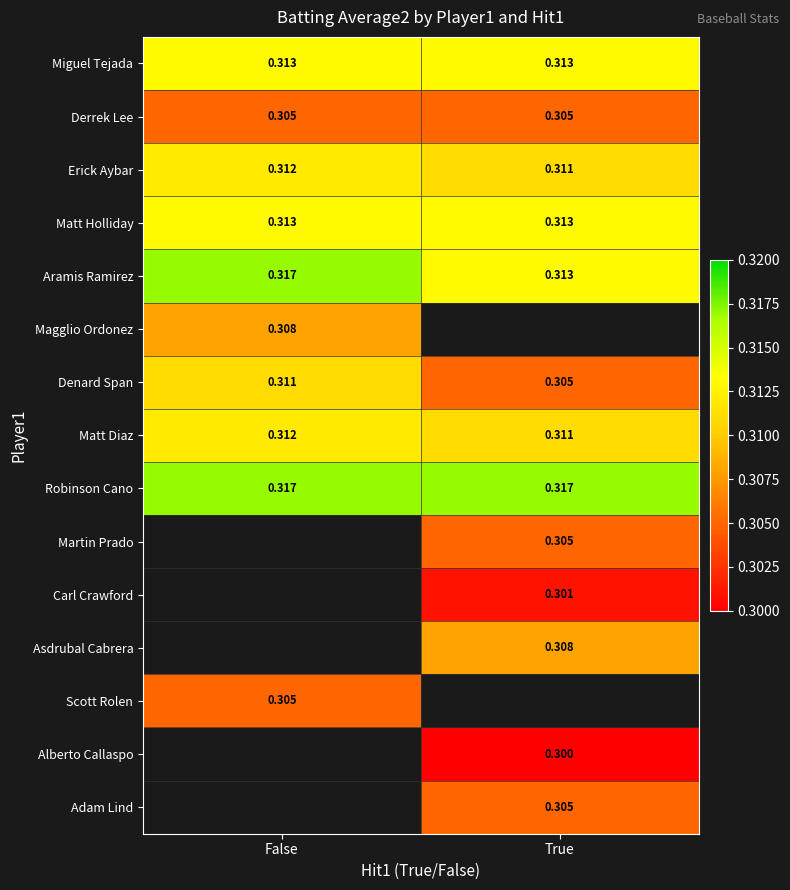

The Robinson Cano series shows 0.3 at False. True or false?

True